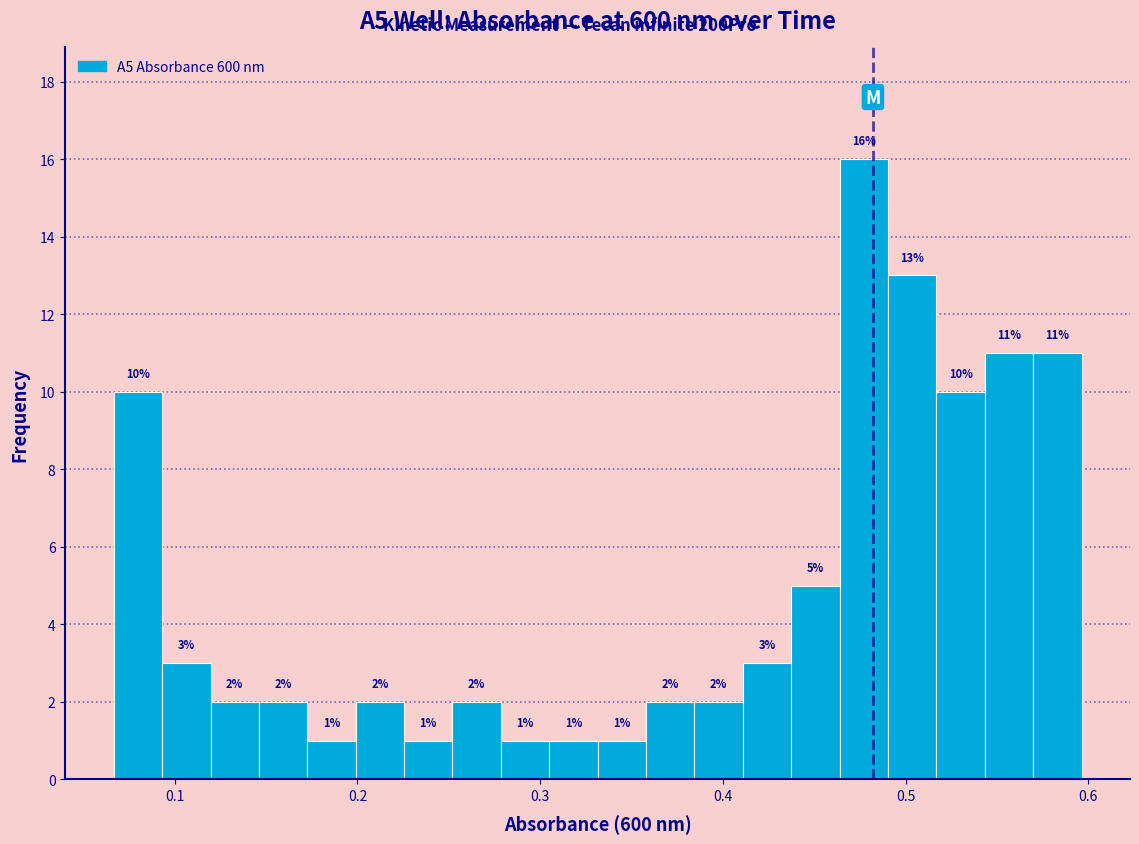

Around what value on the x-axis is the tallest bar? Give the approximate position of its centre, as read against the axis.

0.48